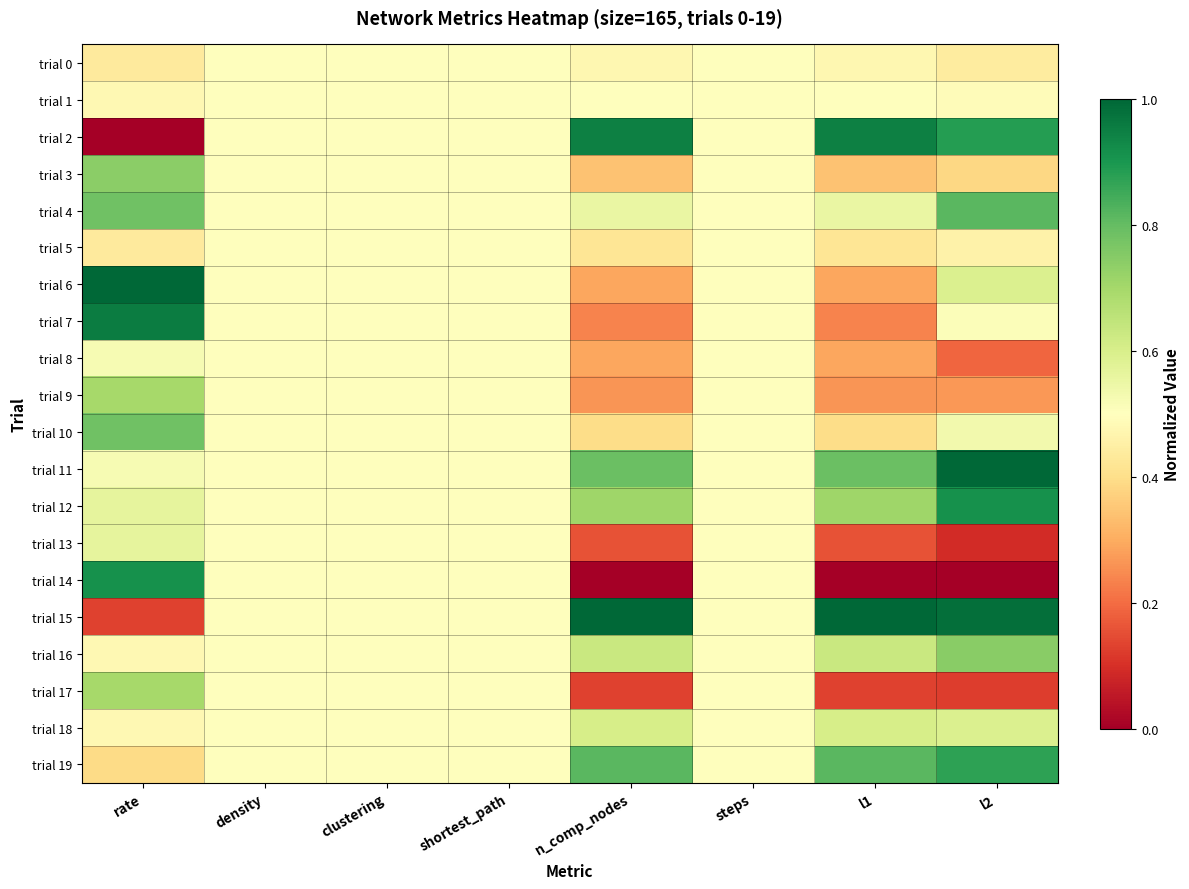

What is the maximum value shown in the chart?

1.0